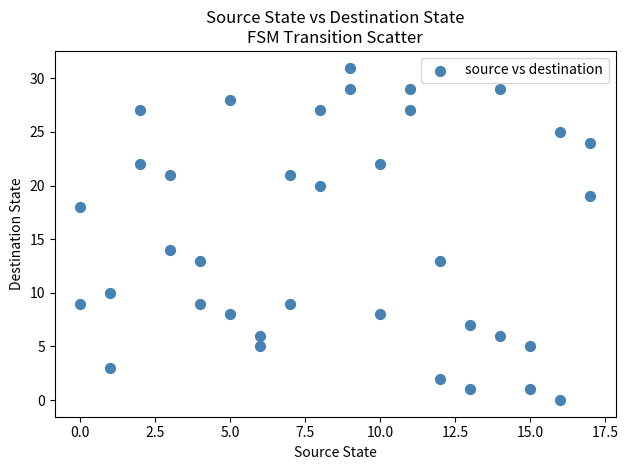

What is the range of Y values (max minus min)?

31